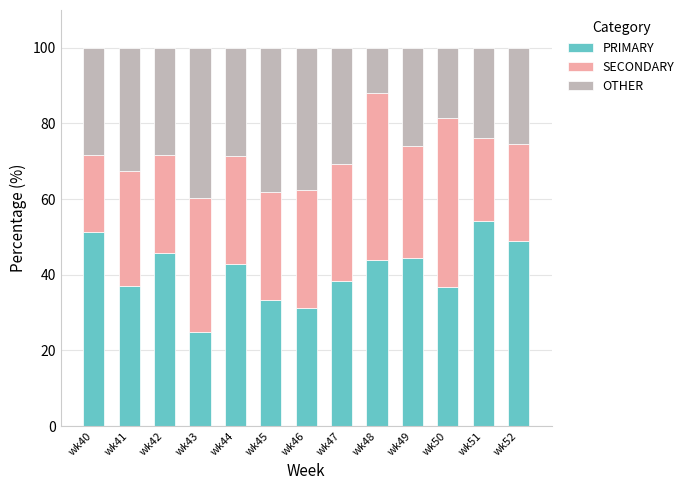

Is it true that PRIMARY equals 33.3 at wk45?

True